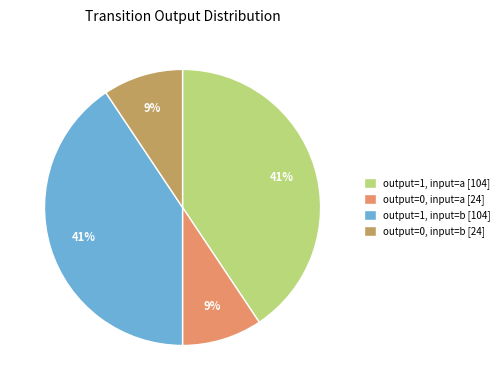

Is it true that output=0, input=b [24] is 1% of the pie?

False